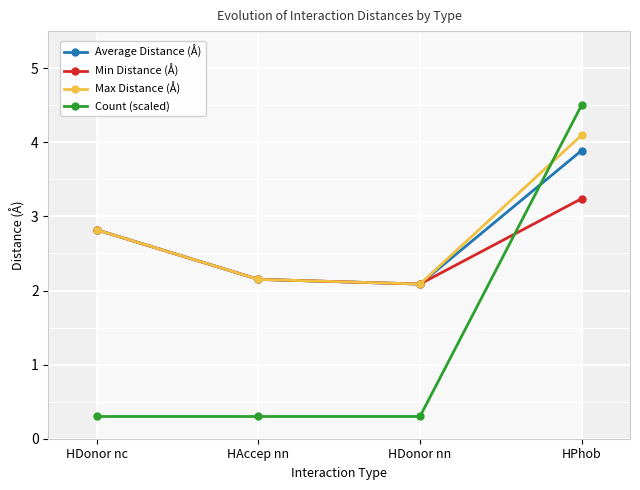

Count the number of categories in the chart.

4